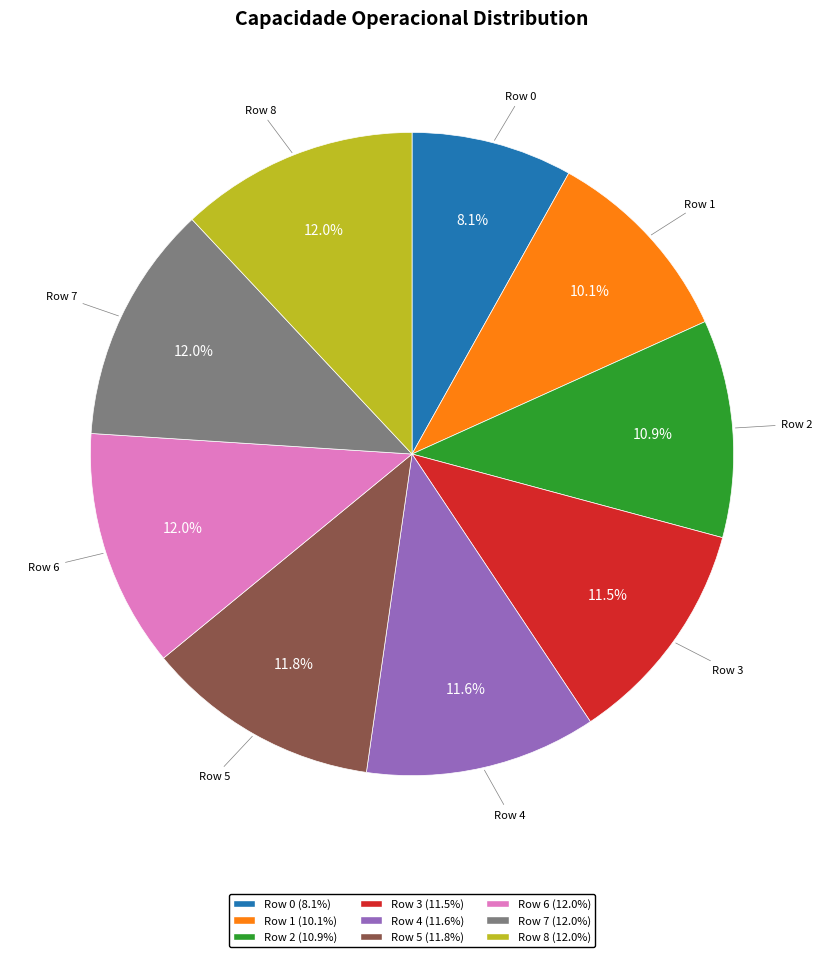

Count the number of slices in the pie.

9